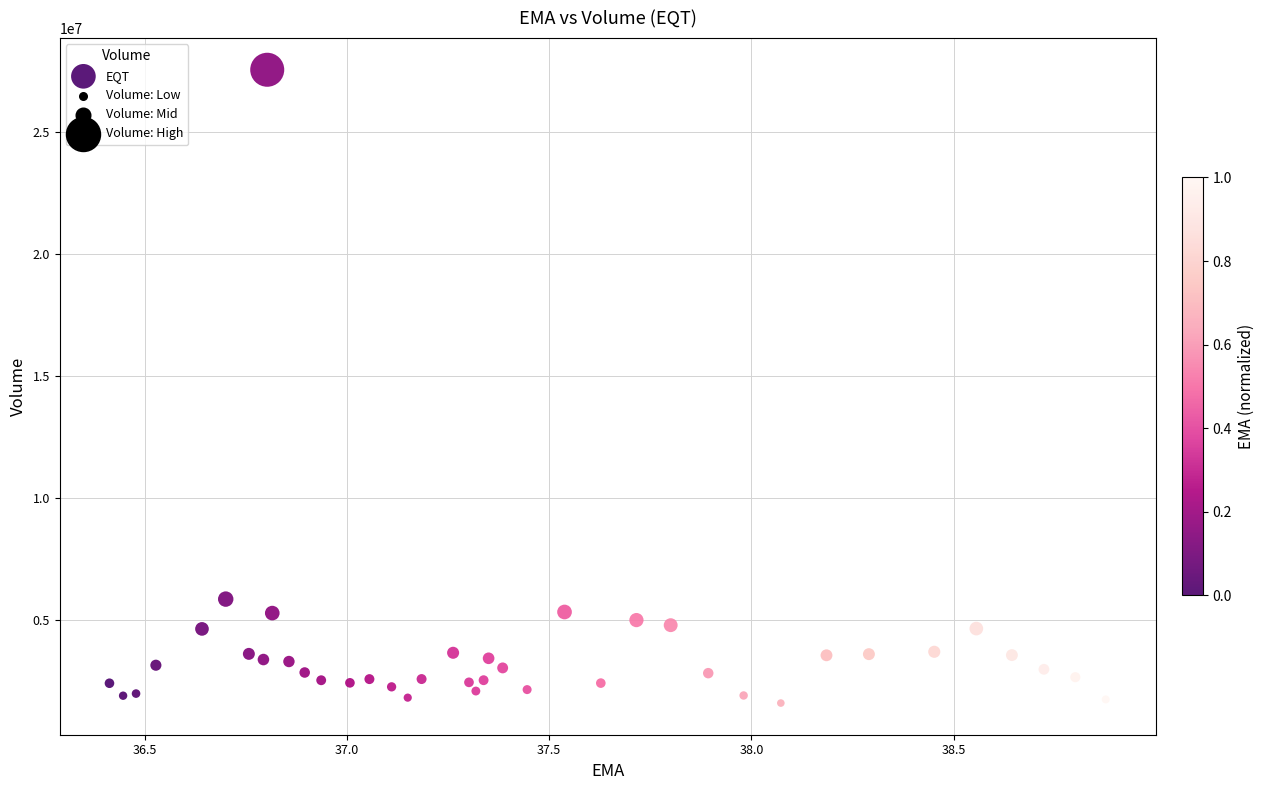

What is the range of Y values (max minus min)?

25982500